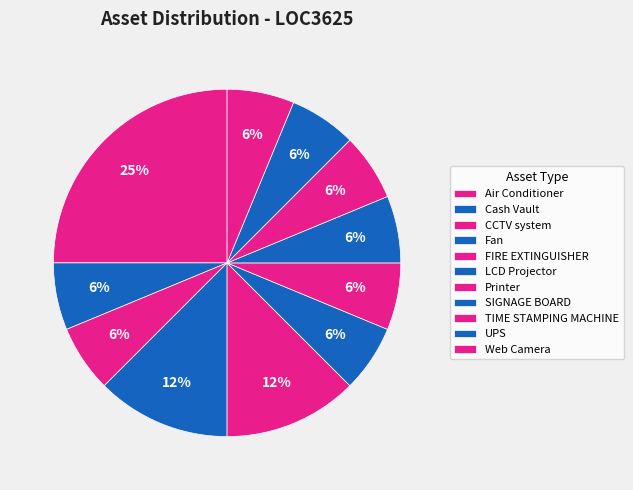

Is there any slice that represents more than half of the pie?

No